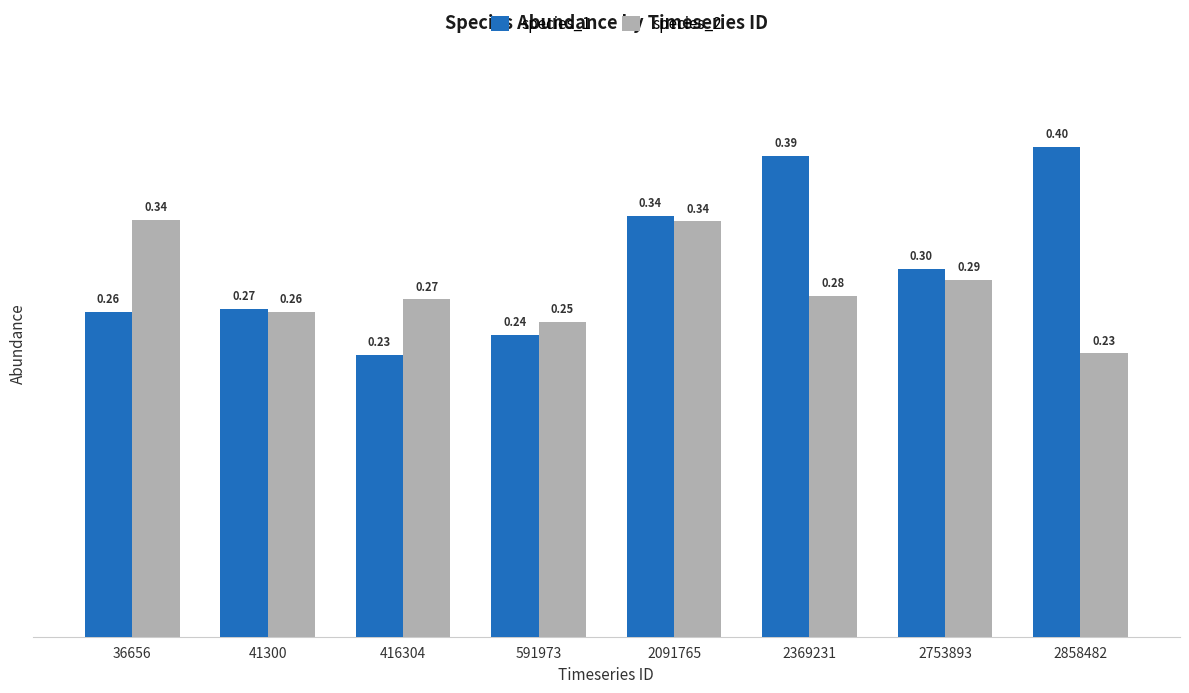

At which category is the sum across all series the highest?

2091765